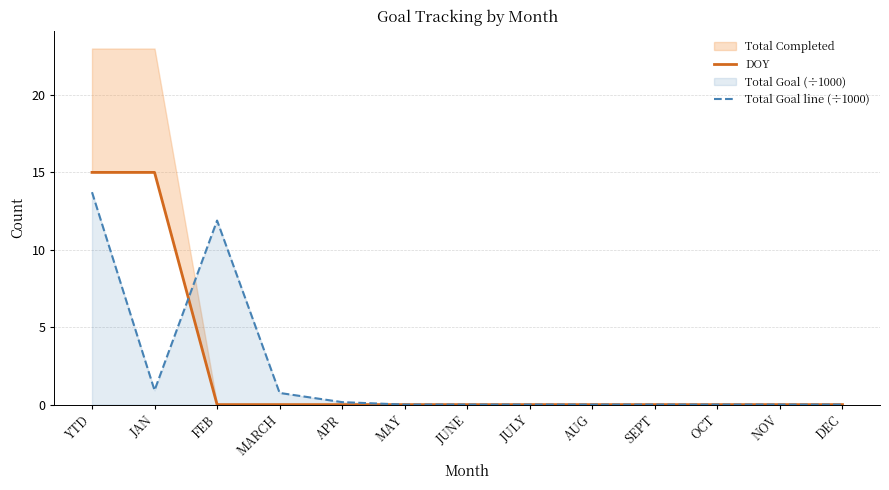

What is the sum of the DOY values at APR and YTD?

15.0